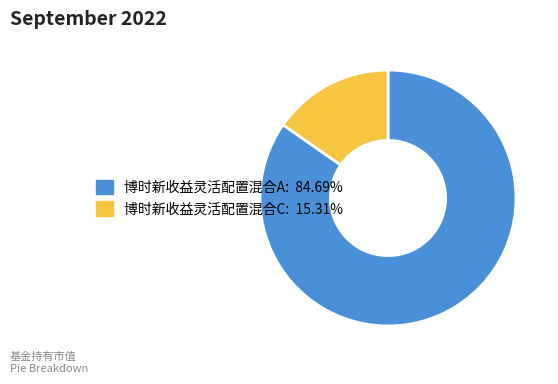

Which slice represents more than half of the pie?

博时新收益灵活配置混合A